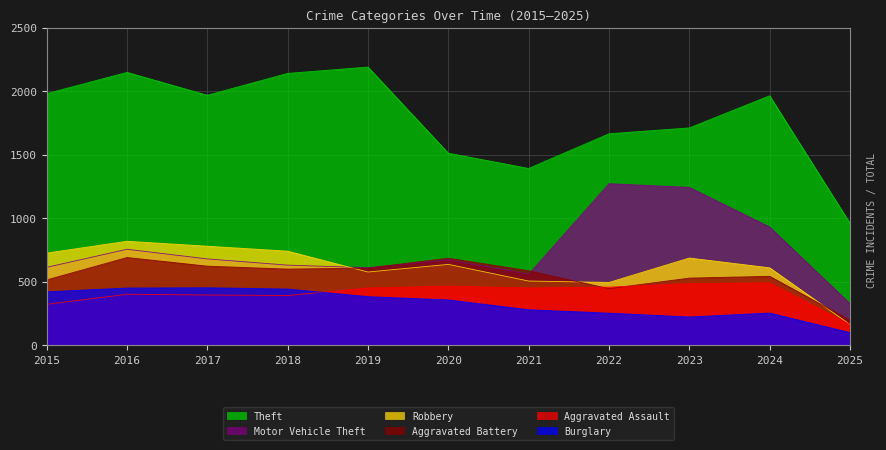

True or false: Theft and Motor Vehicle Theft cross at least once.

False